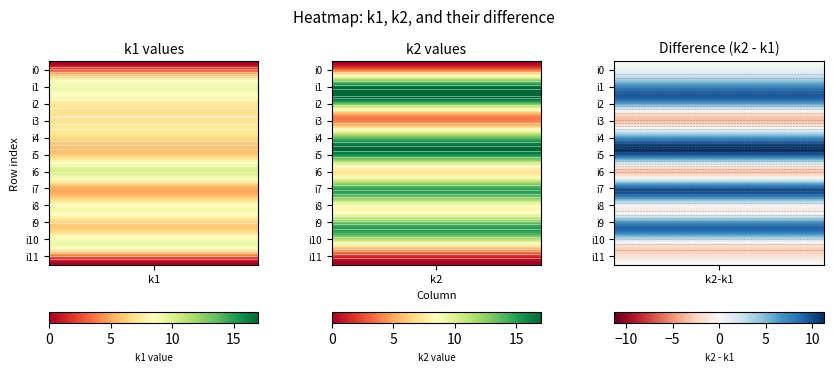

Where is i3 nearest to the value 5?

i1